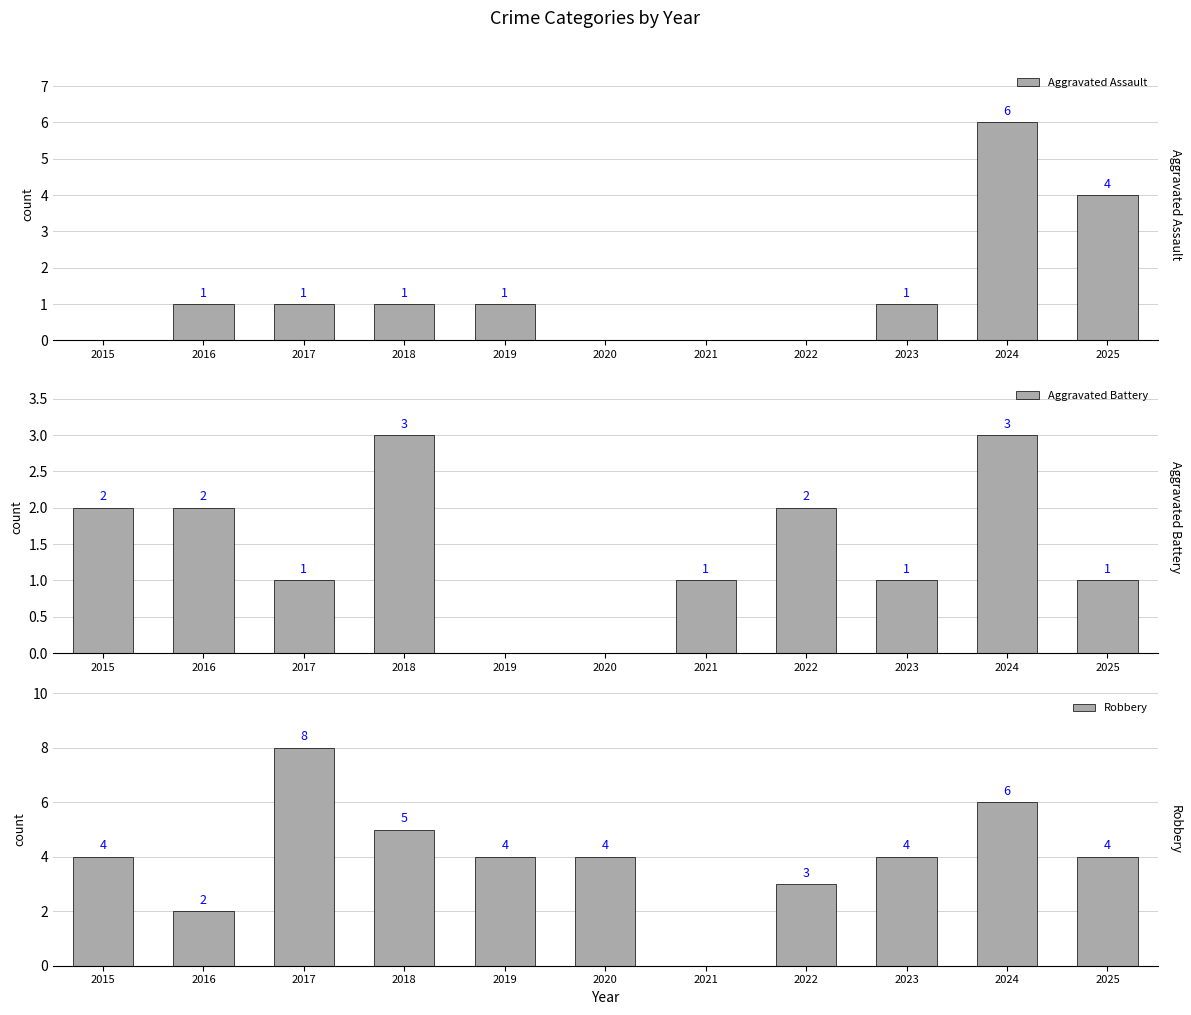

Where does the Aggravated Assault series first go above 1?

2024